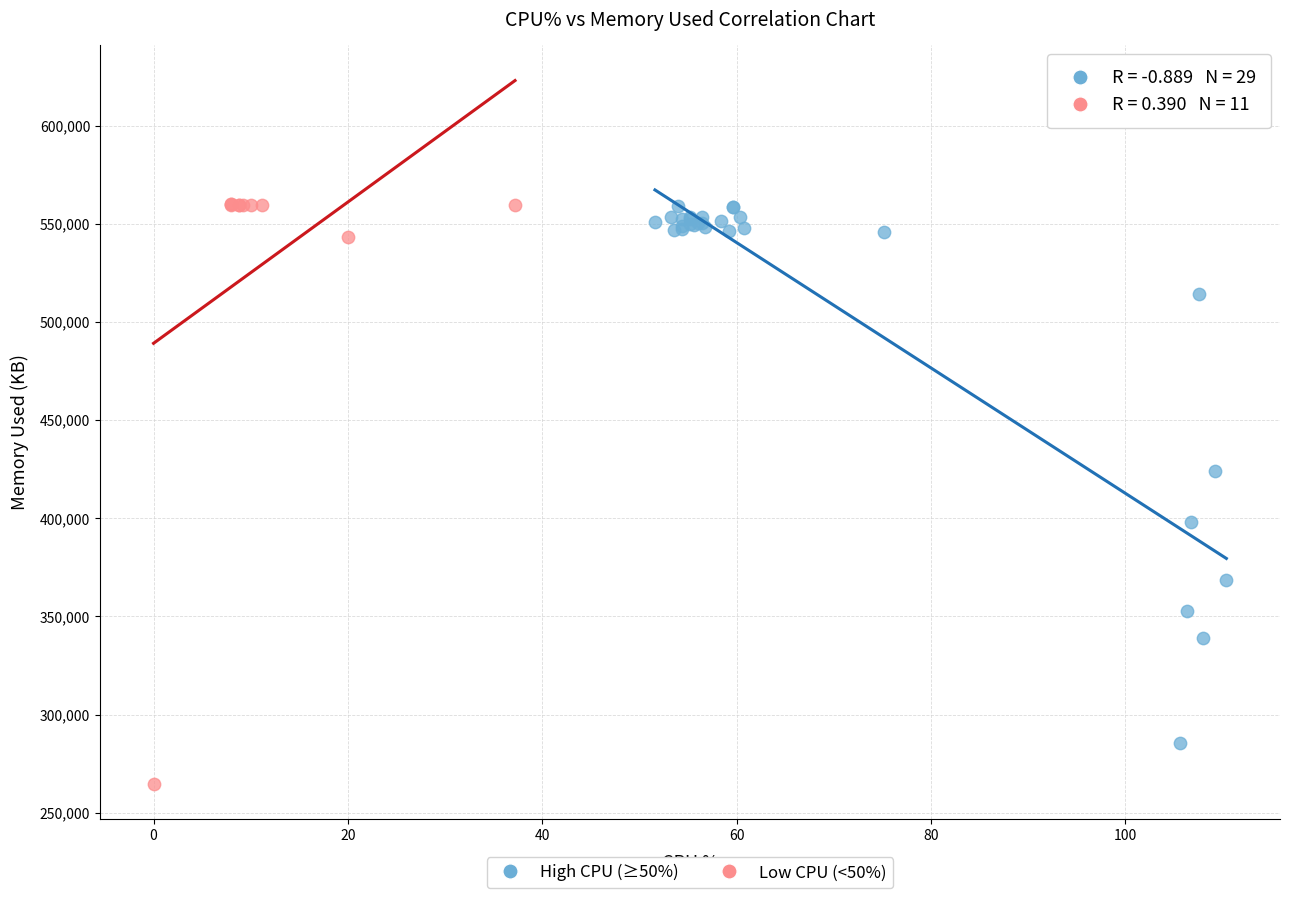

Which series has the widest spread of Y values?

Low CPU (<50%)